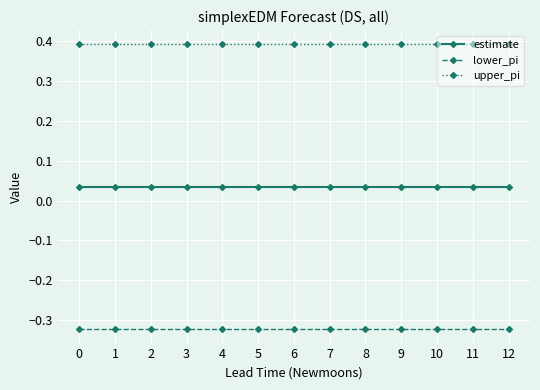

What is the difference between the highest and lowest values at 10?

0.7